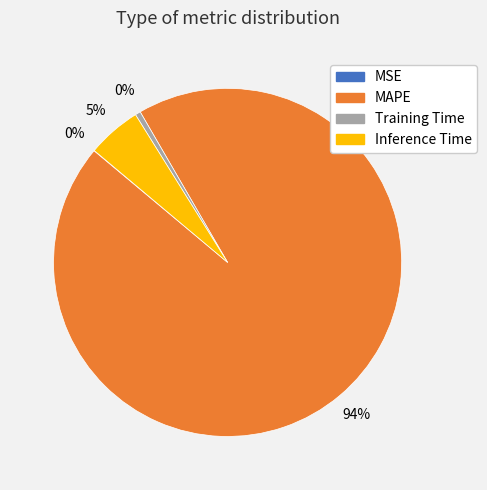

What is the largest slice in the pie chart?

MAPE